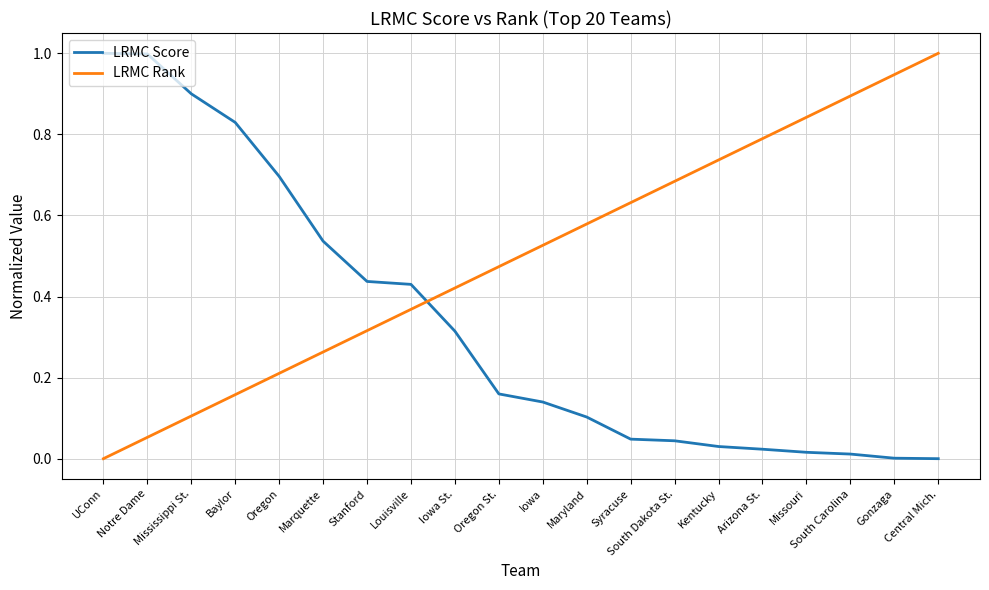

Is the value of LRMC Rank at Mississippi St. greater than the value of LRMC Score at Iowa St.?

No